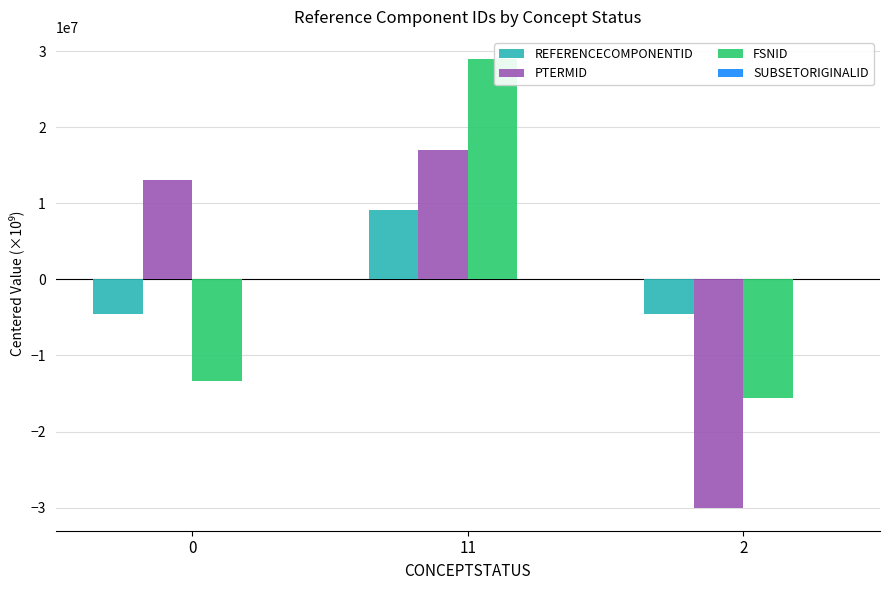

What is the approximate value of REFERENCECOMPONENTID at 0?

-4589166.7